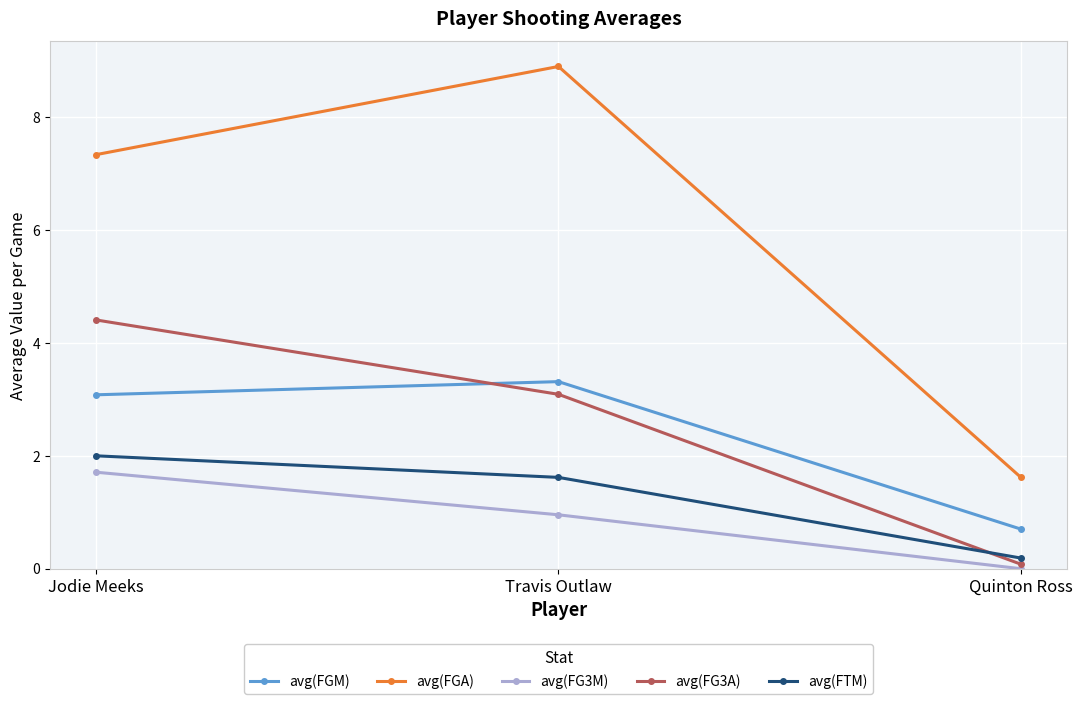

What is the label of the 2nd point from the right?

Travis Outlaw